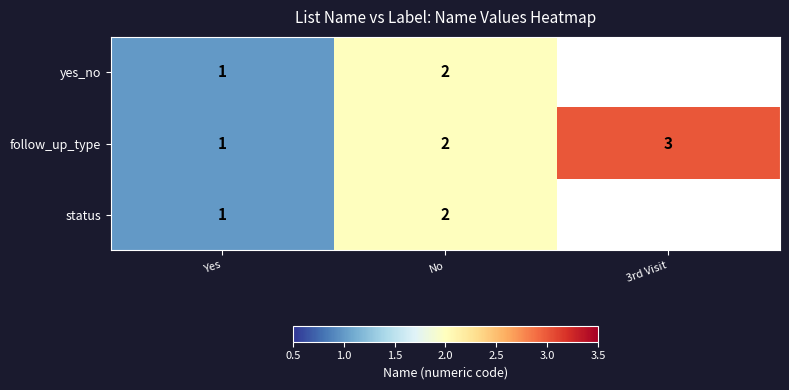

Count the follow_up_type values in the range 1 to 3.

3